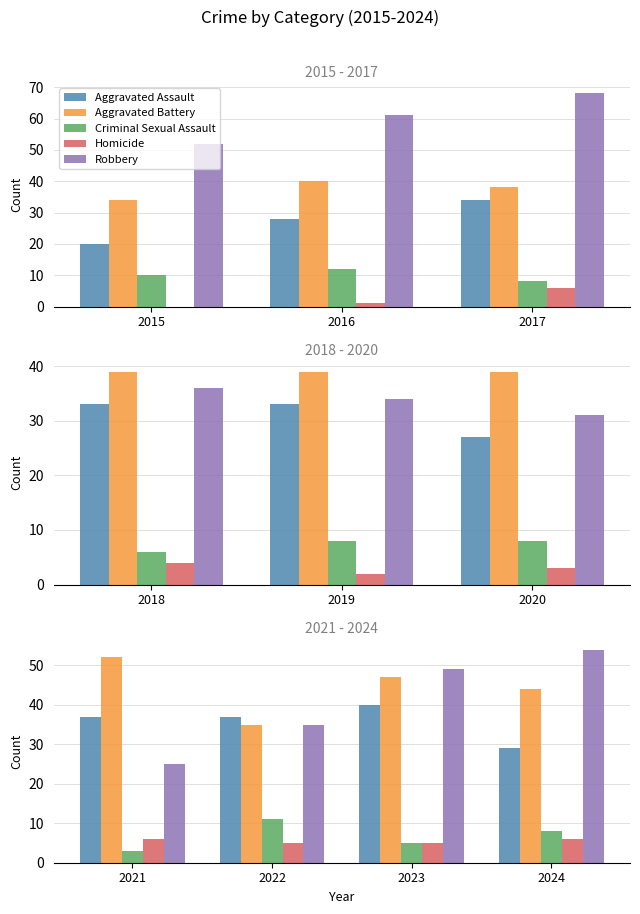

Read the Aggravated Assault value at 2024, to the nearest 10.

30